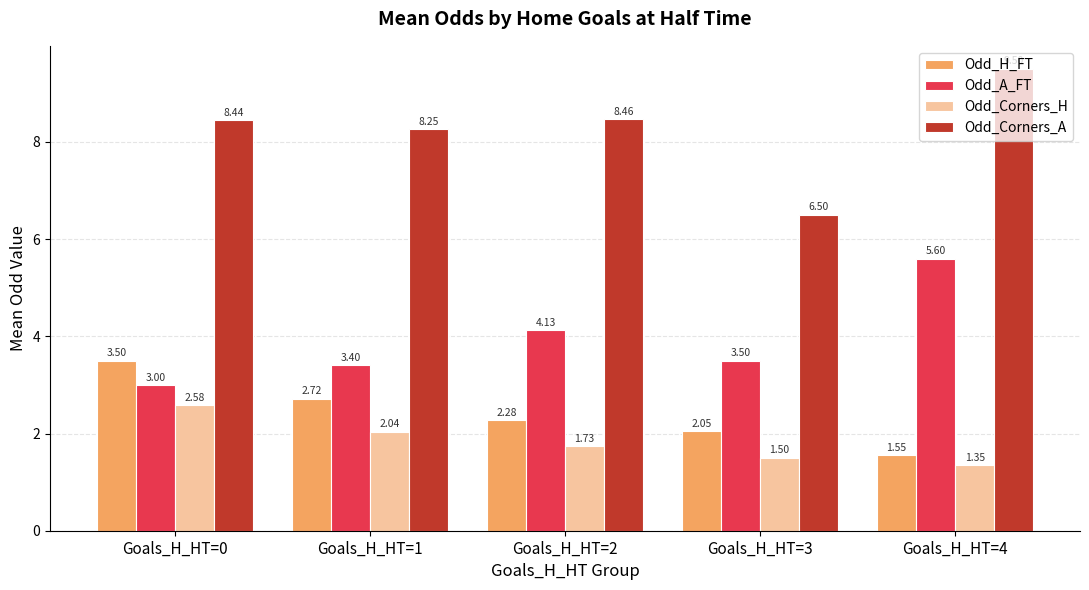

The Odd_A_FT series shows 1.3 at Goals_H_HT=3. True or false?

False